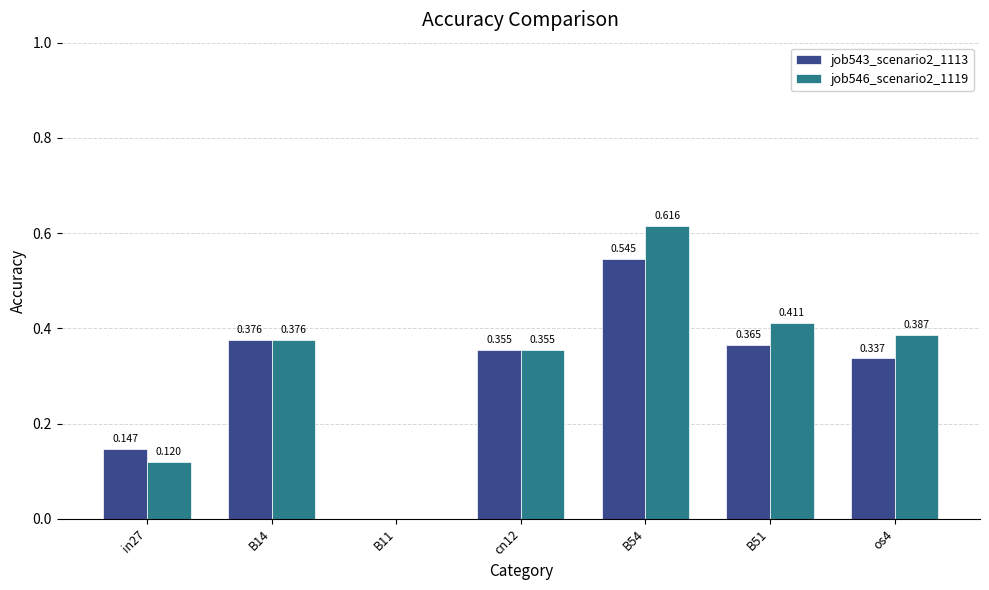

What is the value of the job546_scenario2_1119 bar at the 5th from the left?

0.6